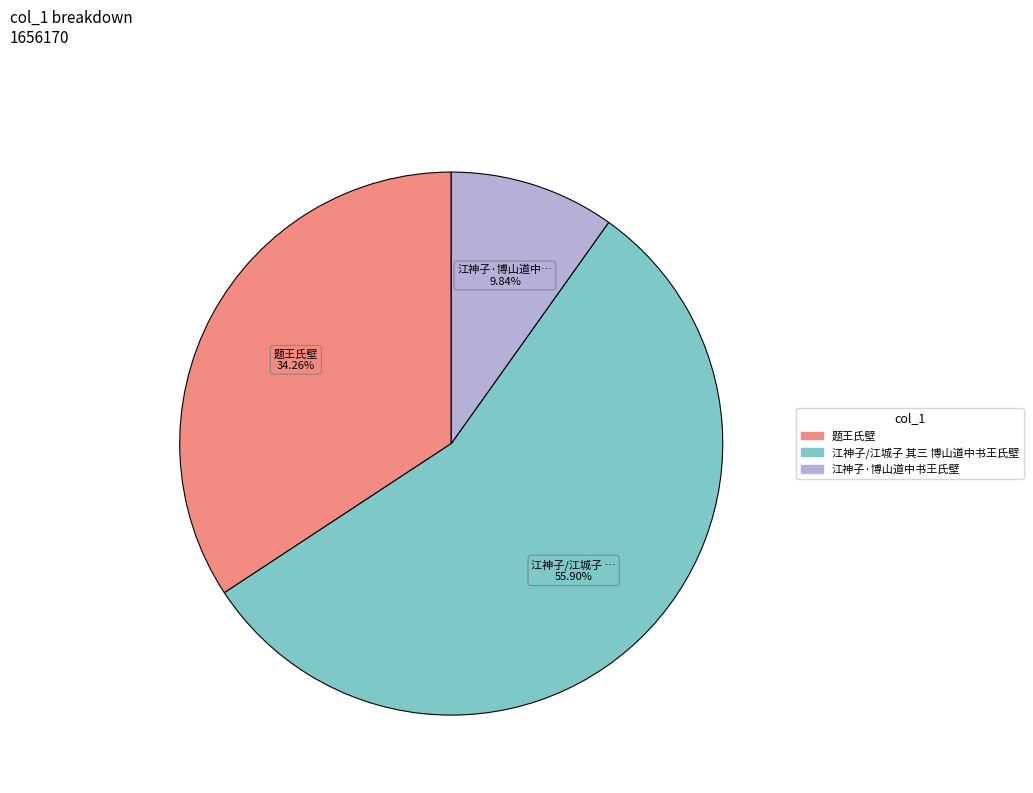

What percentage is the 江神子·博山道中书王氏壁 slice, to the nearest percent?

10%